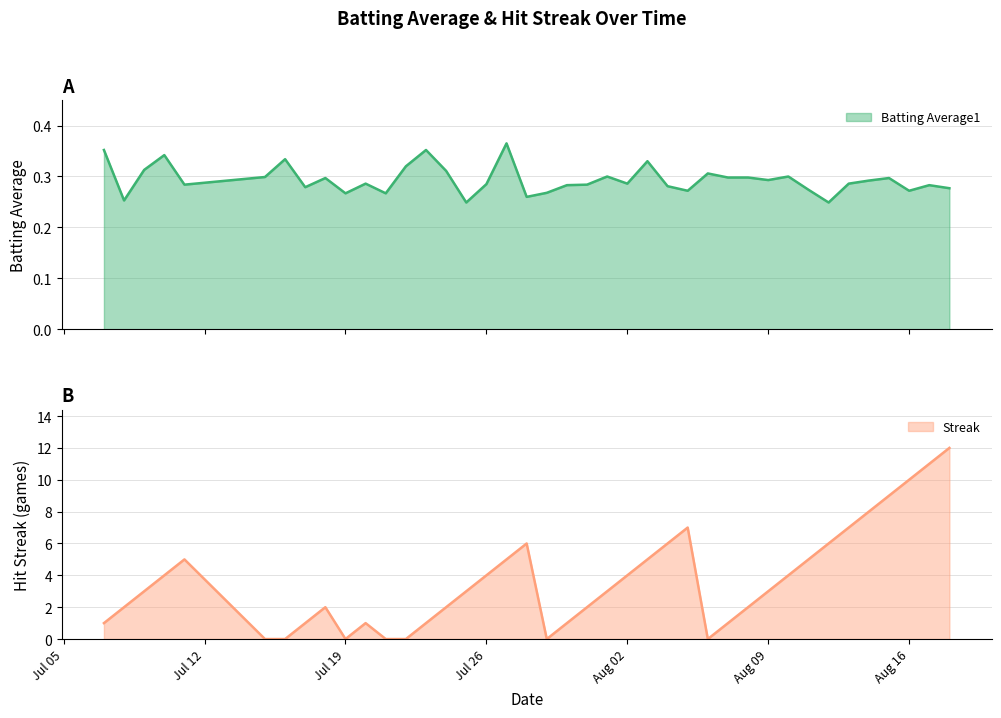

How many times do Batting Average1 and Streak cross each other?

10